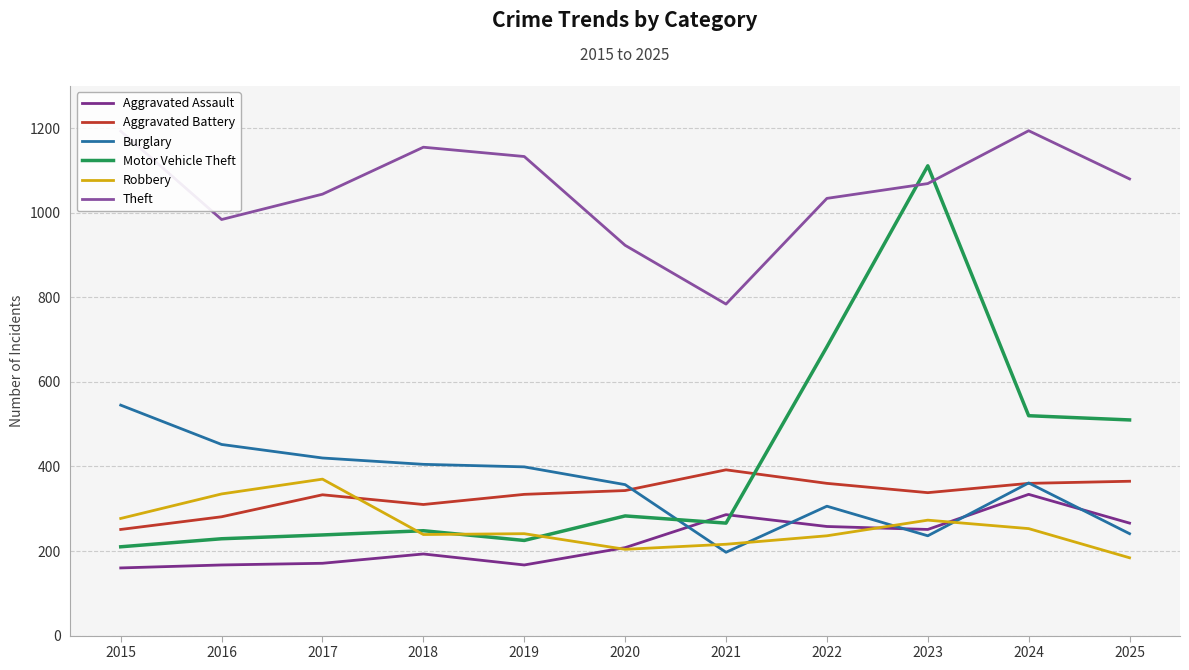

What is the sum of all Aggravated Battery values?

3667